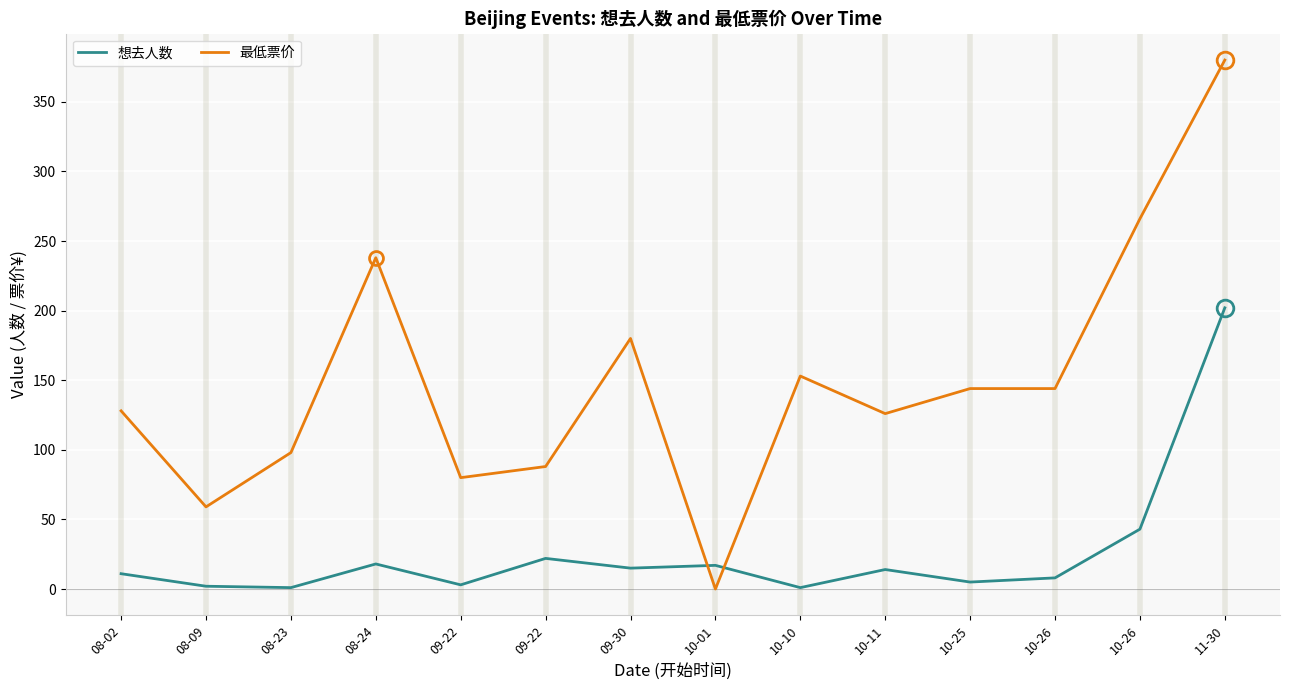

Which category has the lowest value in the 最低票价 series?

10-01